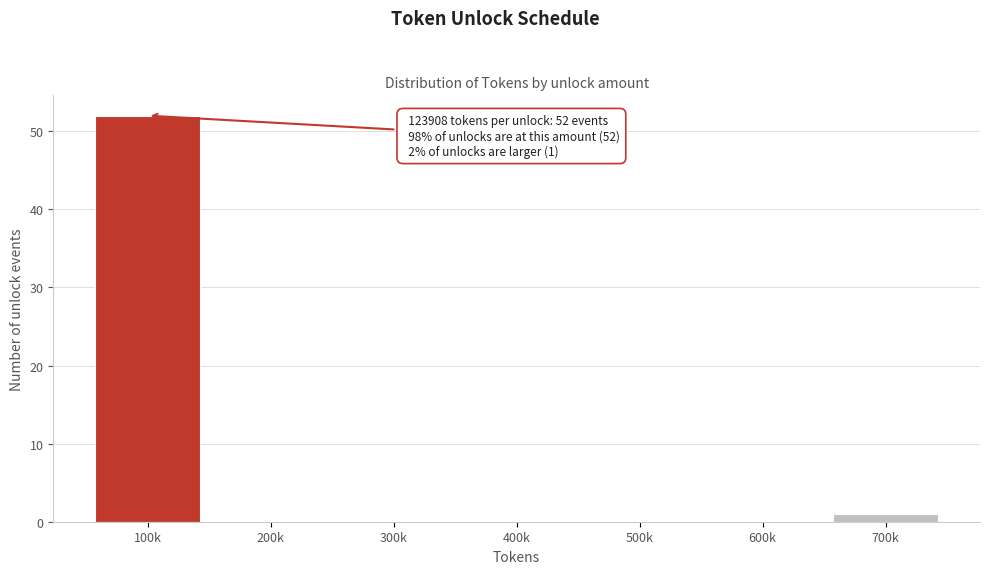

Reading left to right, what are all the values shown in this chart?

100k=52	200k=0	300k=0	400k=0	500k=0	600k=0	700k=1